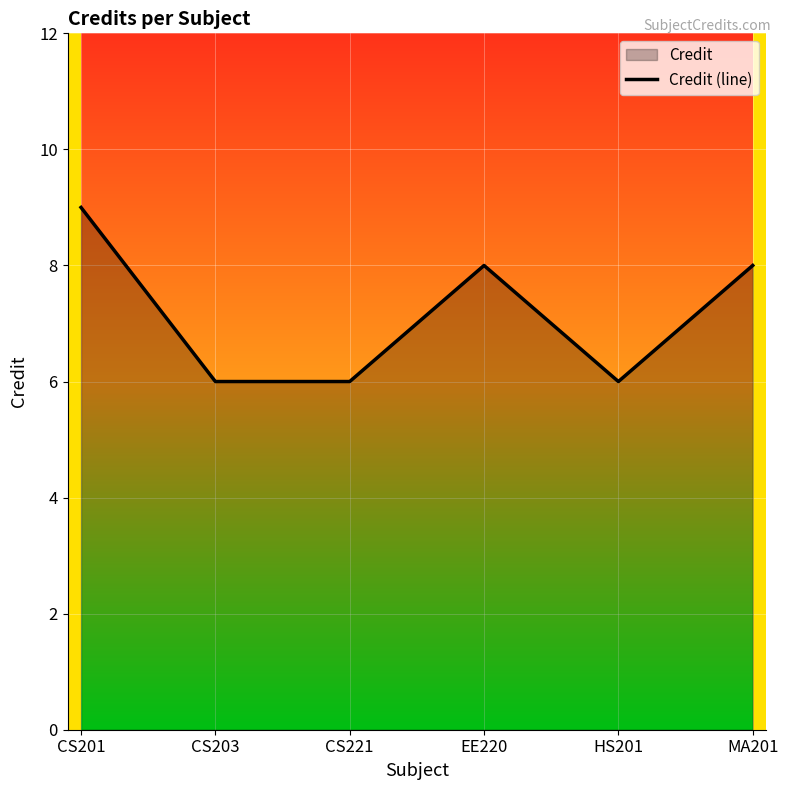

How many interior local valleys (lower than both neighbors) does the data have?

1